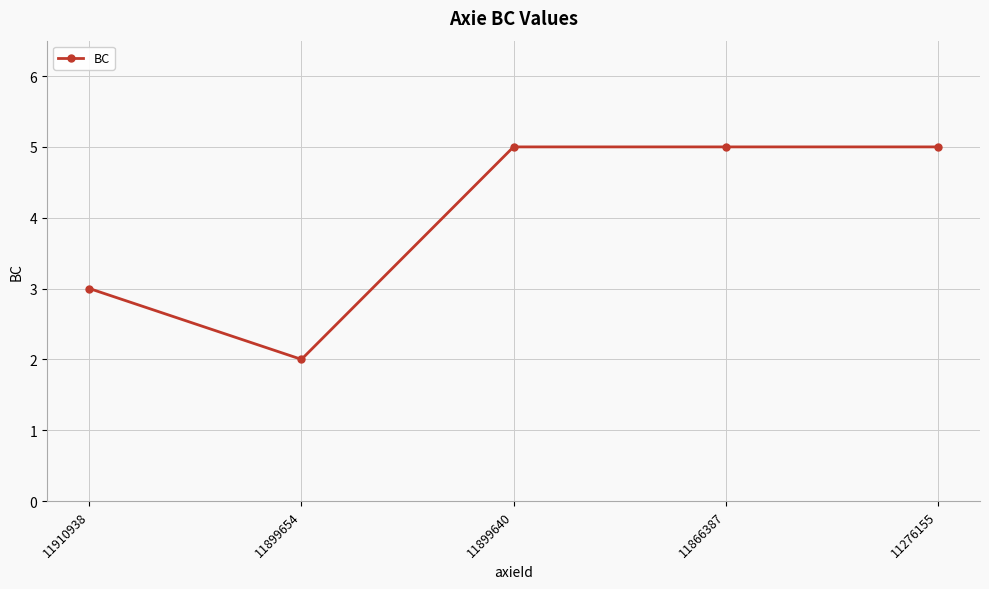

The value at 11899654 is 1. True or false?

False